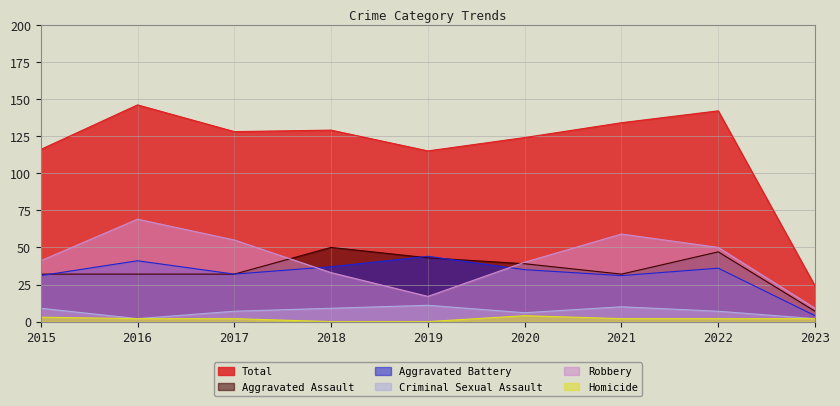

What is the difference between the second highest and minimum values in the Total series?

118